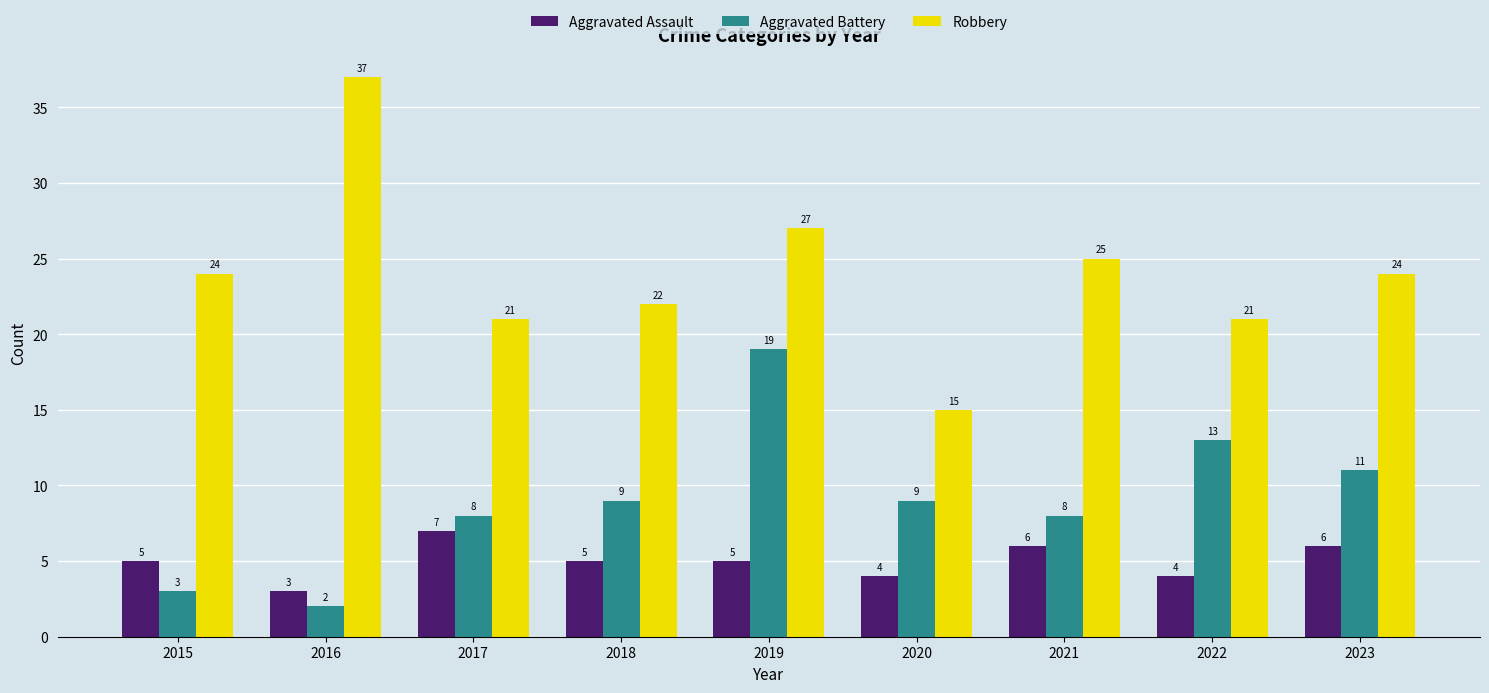

What is the total value across all series at 2015?

32